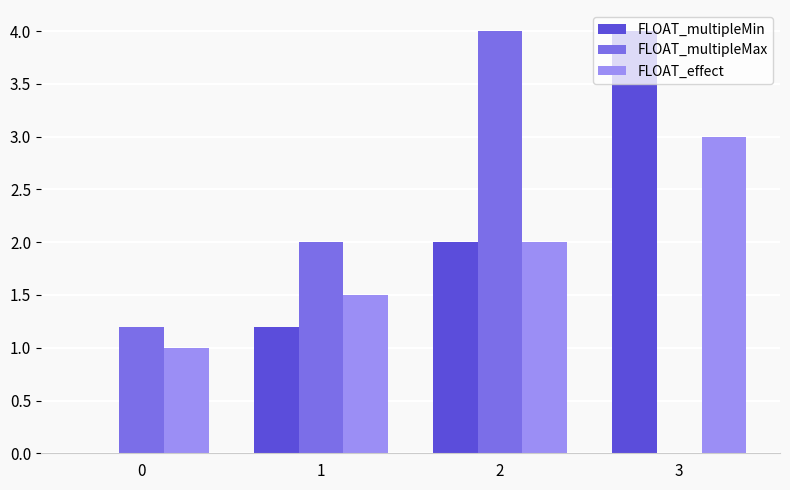

Reading right to left, list all the values displayed in this chart.

FLOAT_multipleMin: 3=4.0	2=2.0	1=1.2	0=0.0
FLOAT_multipleMax: 3=0.0	2=4.0	1=2.0	0=1.2
FLOAT_effect: 3=3.0	2=2.0	1=1.5	0=1.0